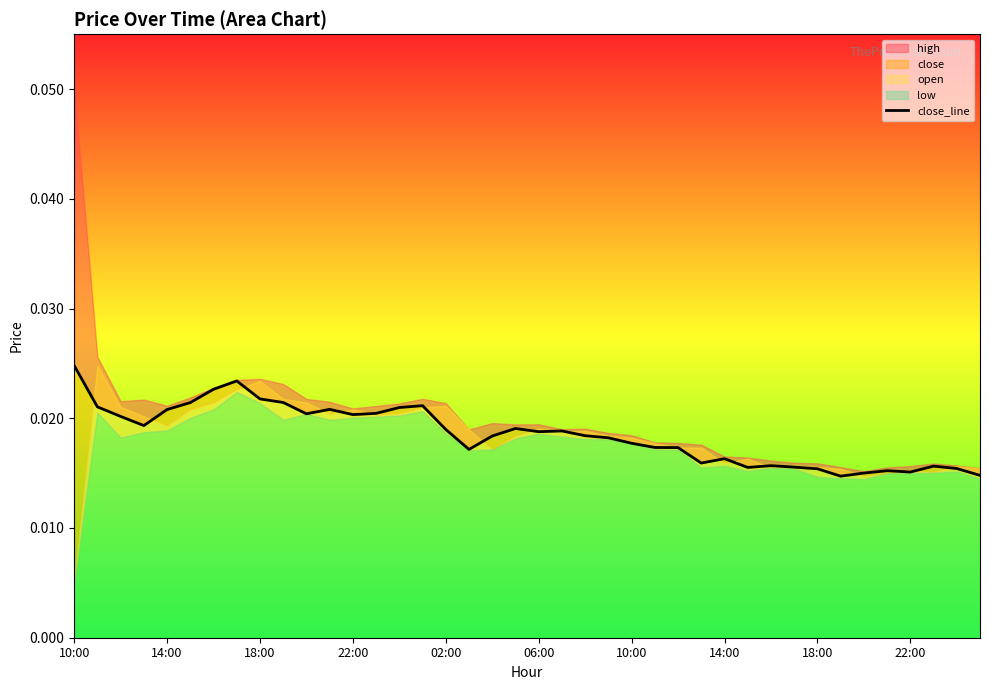

Does the chart have visible grid lines?

No